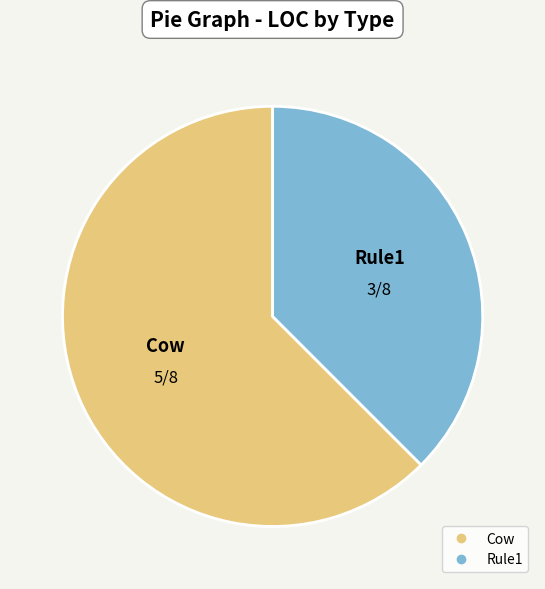

True or false: Rule1 accounts for 28% of the total.

False